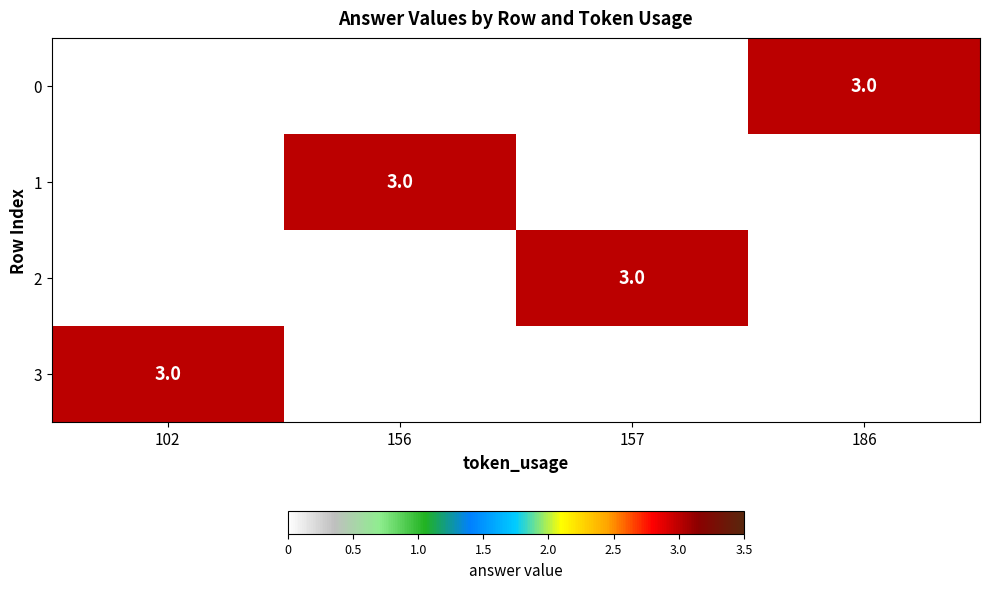

Count the number of data series in this chart.

4